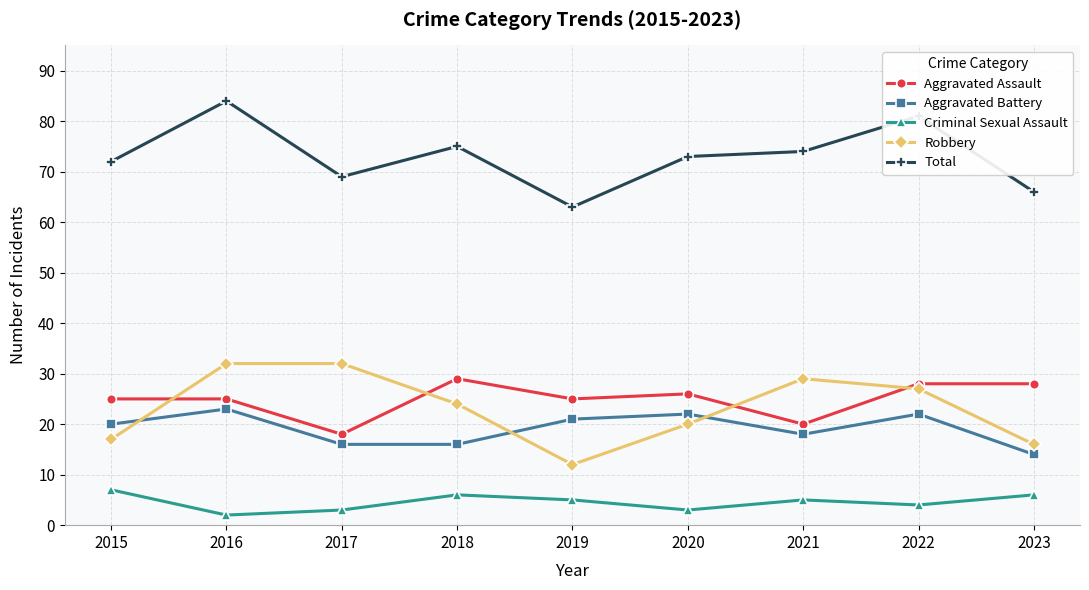

What is the total value across all series at 2017?

138